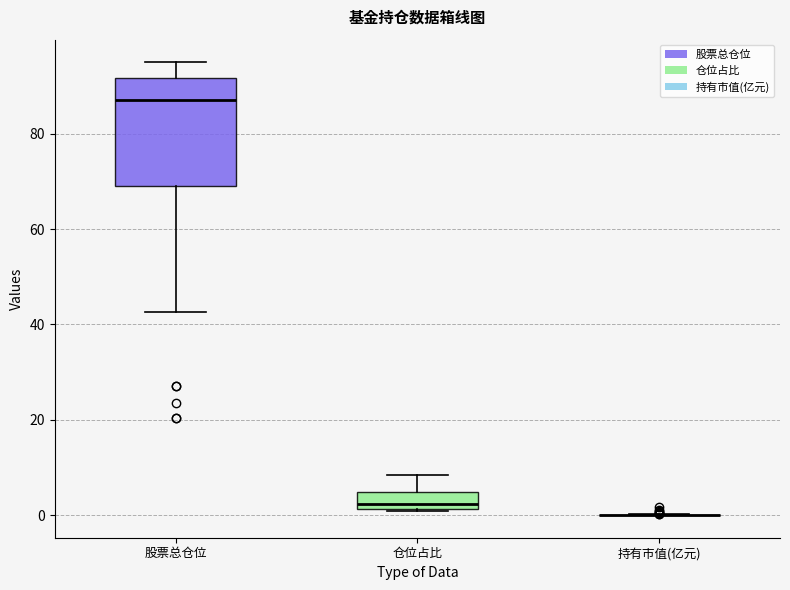

Comparing the boxes themselves (not the whiskers), which one is the tallest?

股票总仓位